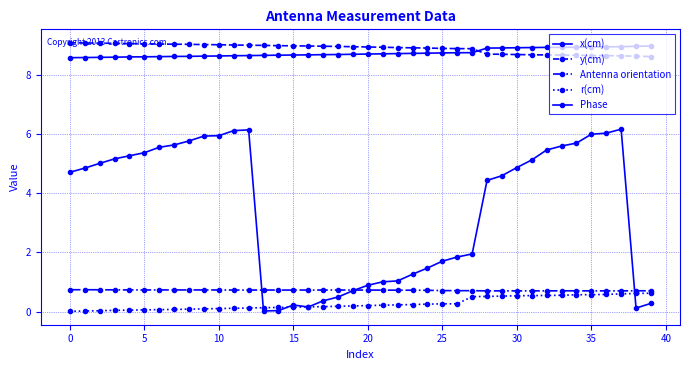

Rank the series by their maximum value, from highest to lowest.

y(cm), x(cm), Phase, Antenna orientation, r(cm)